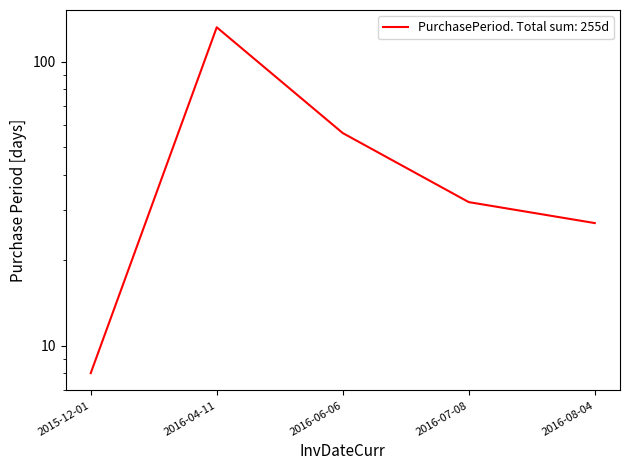

Reading left to right, extract all data points from this chart.

8	132	56	32	27